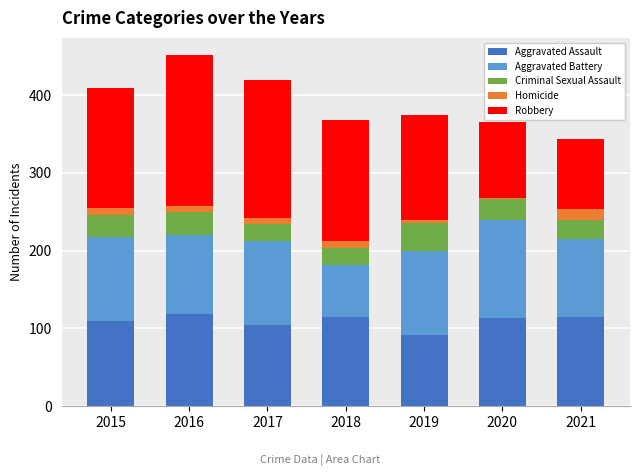

At which label does Aggravated Assault reach its minimum?

2019